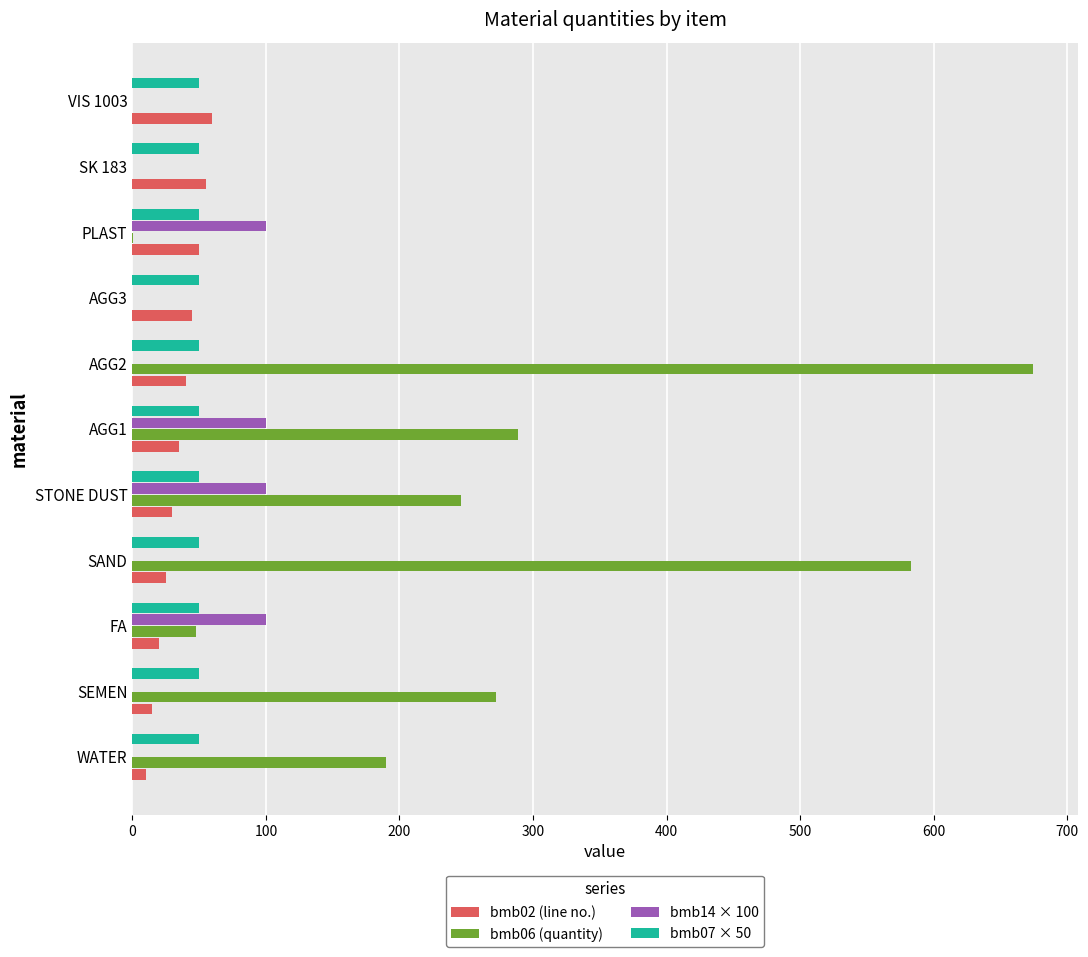

Between SEMEN and FA, which series saw the biggest shift?

bmb06 (quantity)